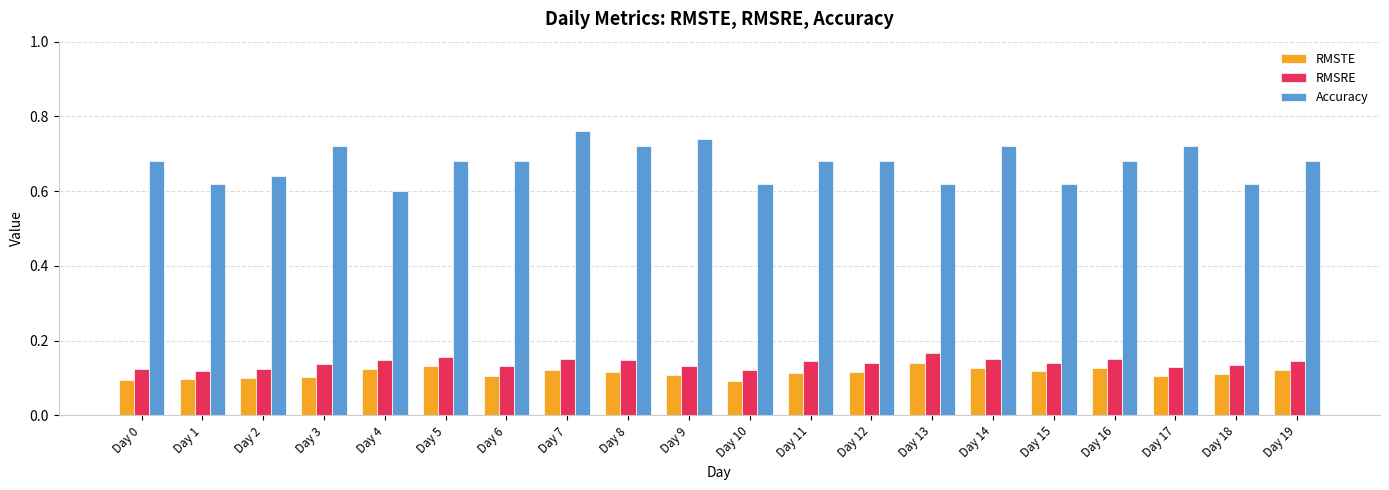

What is the sum of all RMSTE values?

2.3